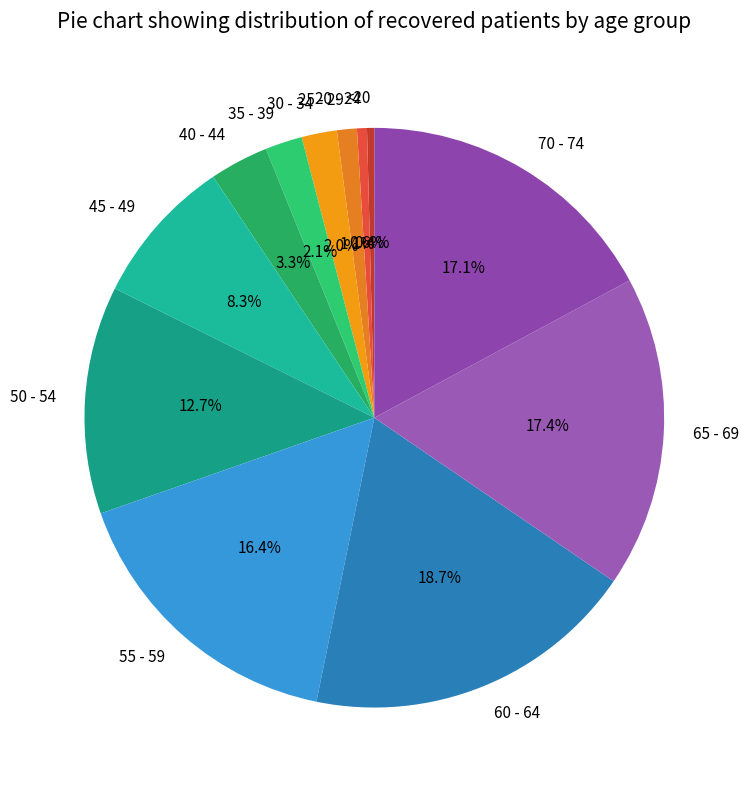

To the nearest percent, what percentage of the pie is 65 - 69?

17%